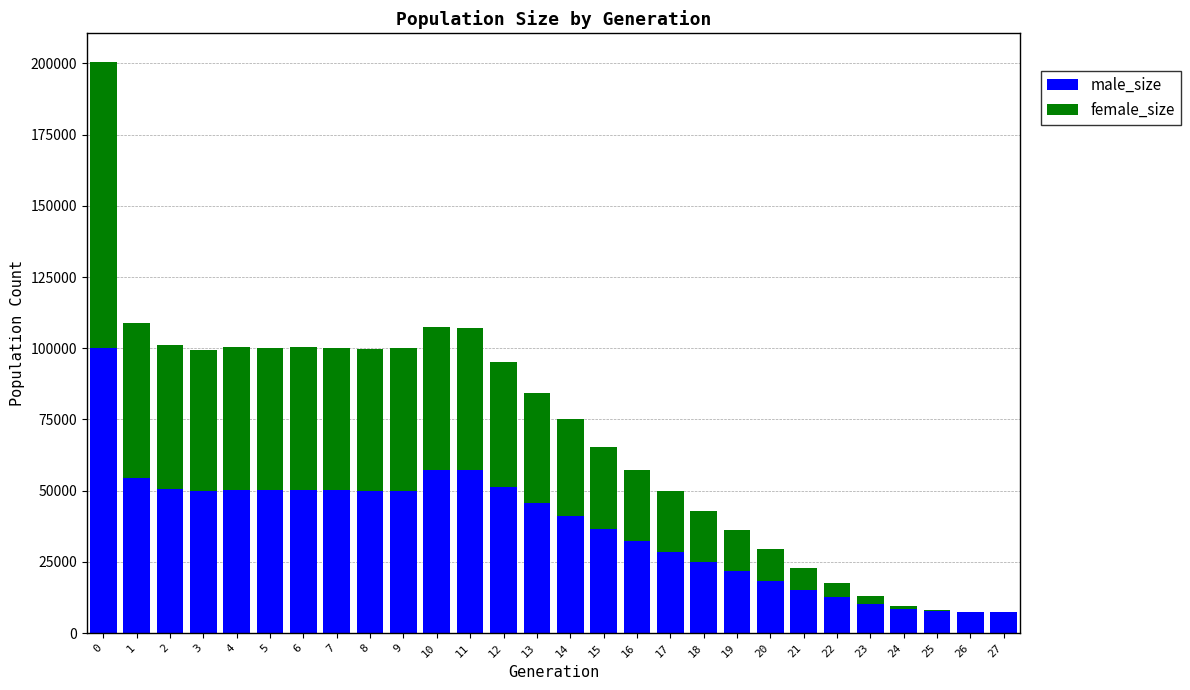

The value of male_size at 17 is 28586. True or false?

True